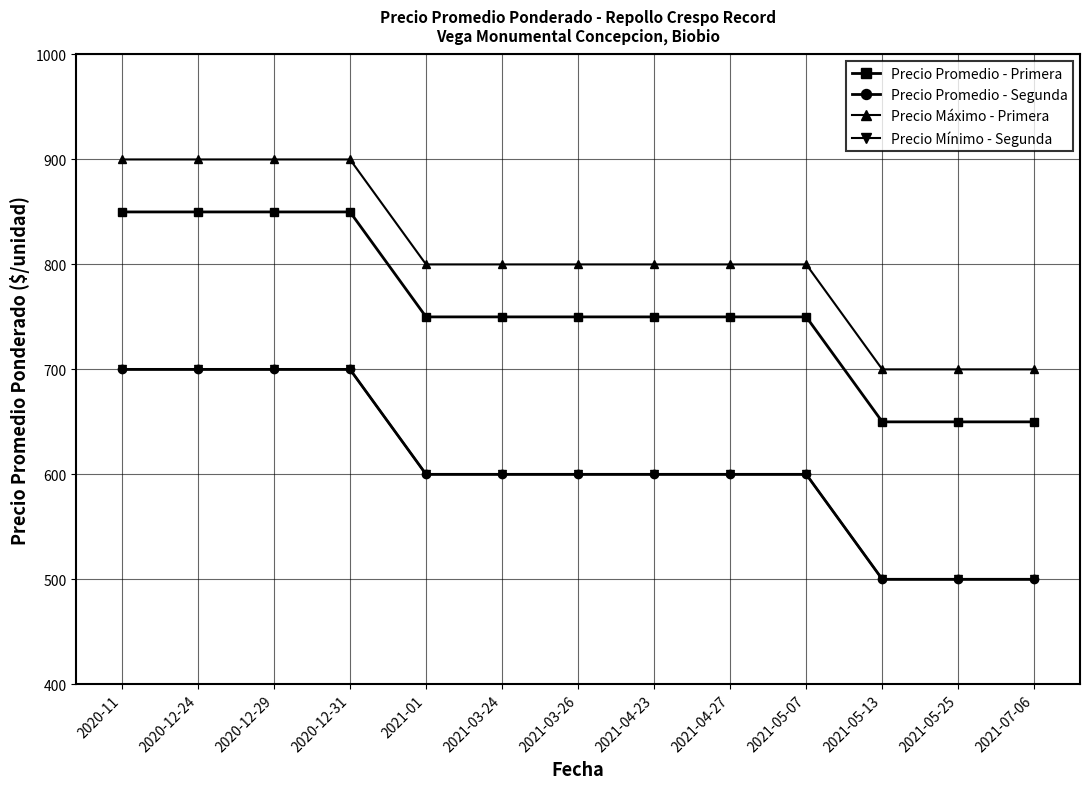

Is this an area chart (filled region under the line)?

No